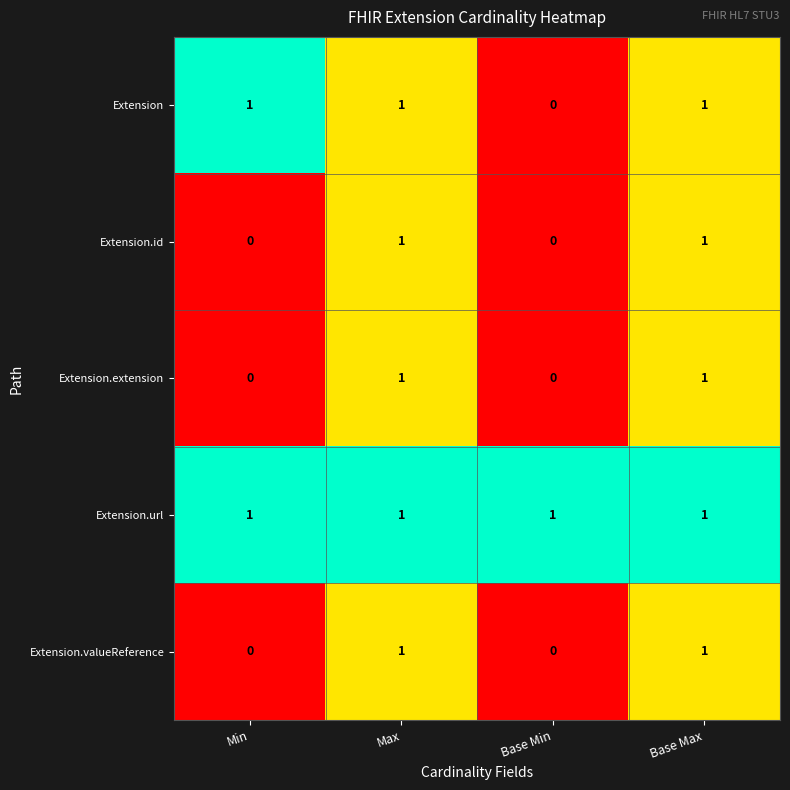

Is it true that Extension.id equals 0 at Base Min?

True